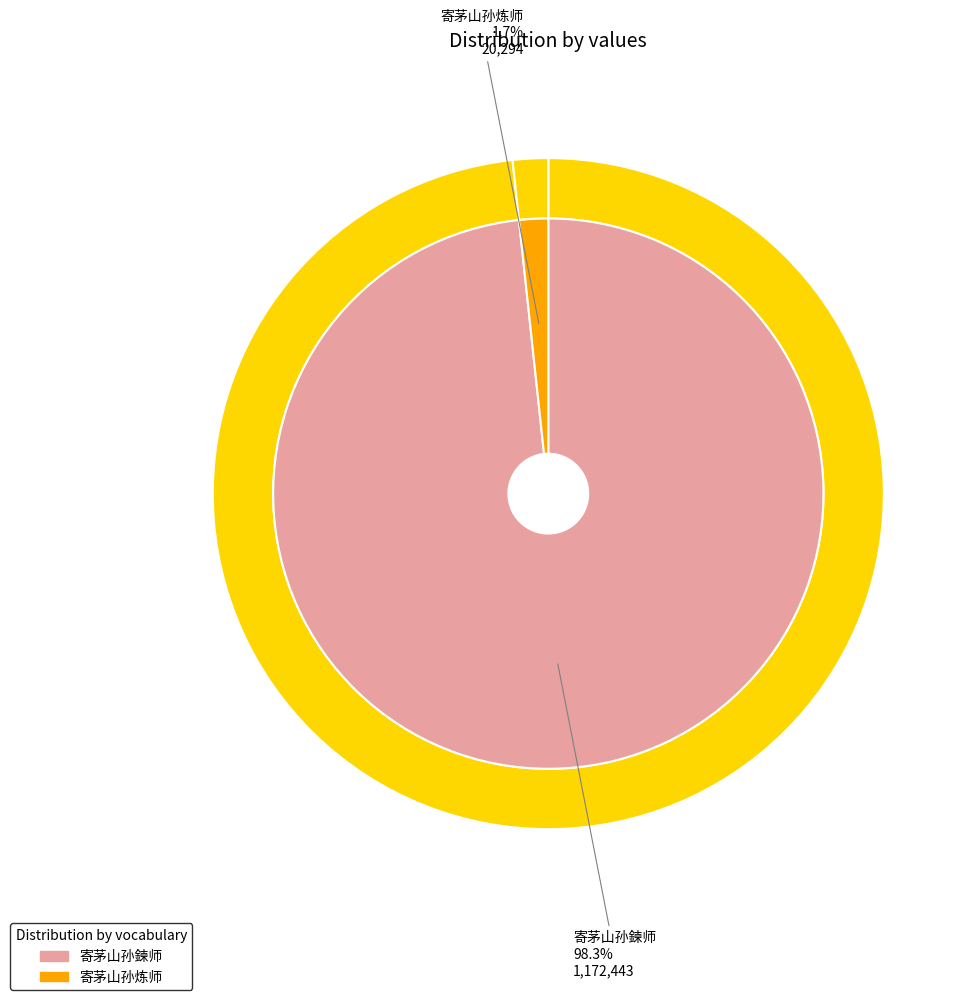

Does any single category account for the majority?

Yes